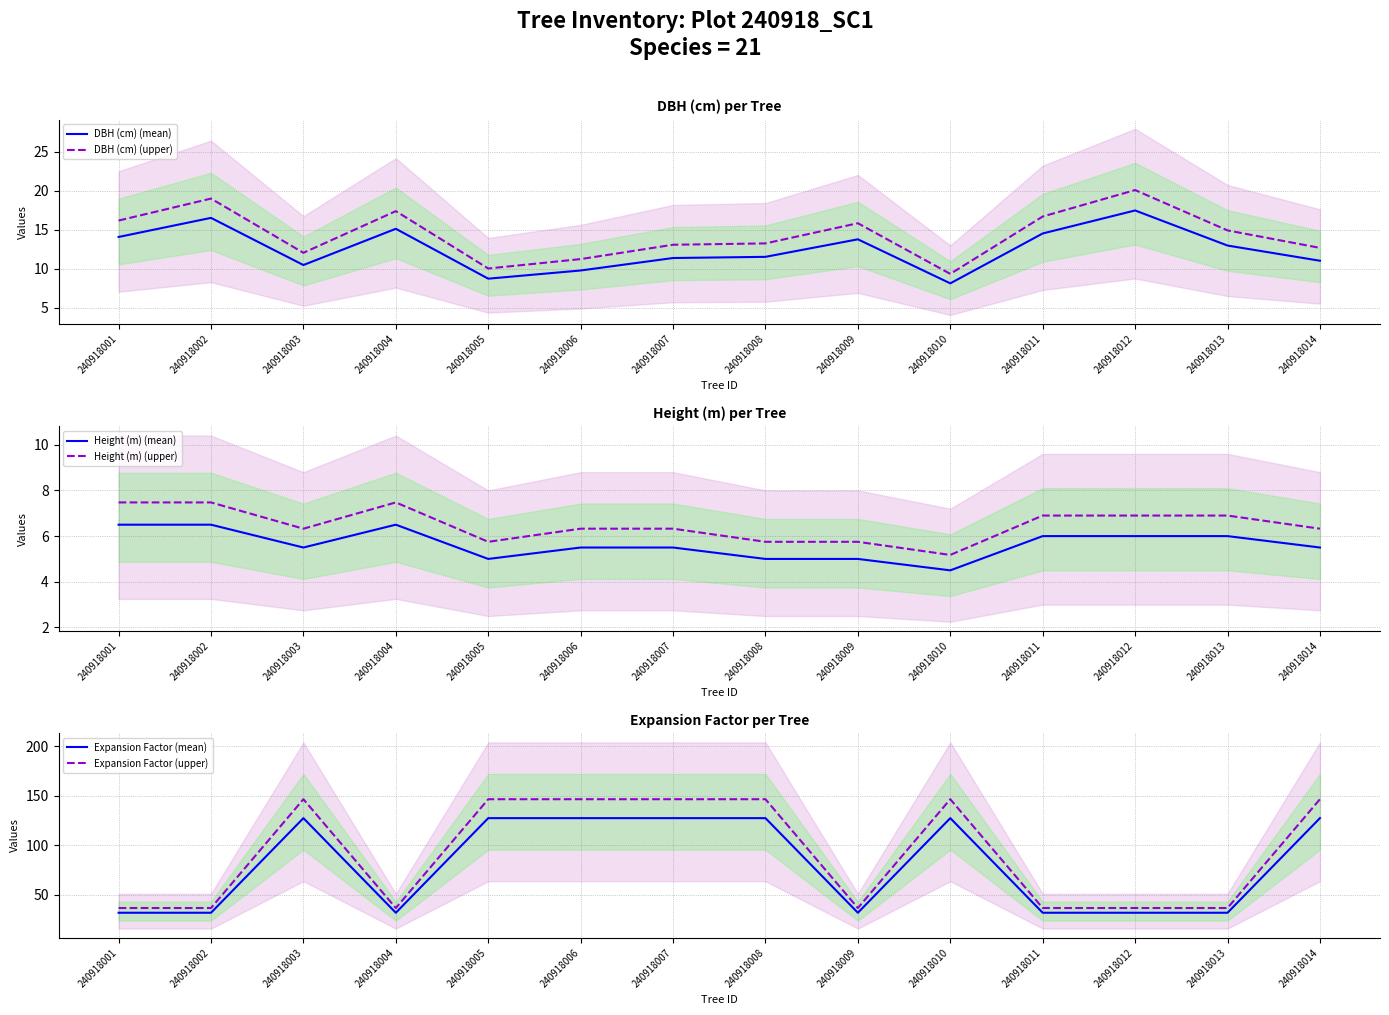

True or false: Height (m) (upper) and Height (m) (mean) intersect in this chart.

False